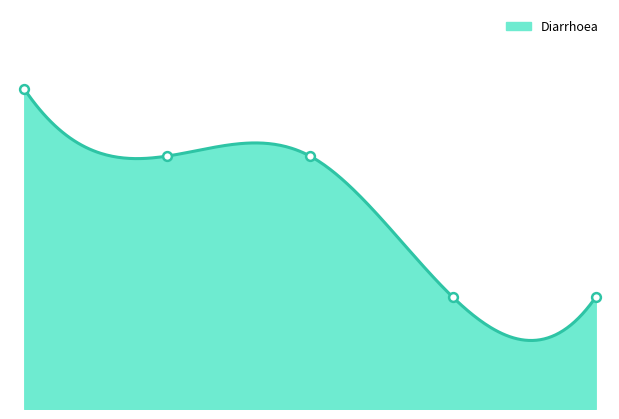

Which series reaches the maximum Y coordinate?

Diarrhoea